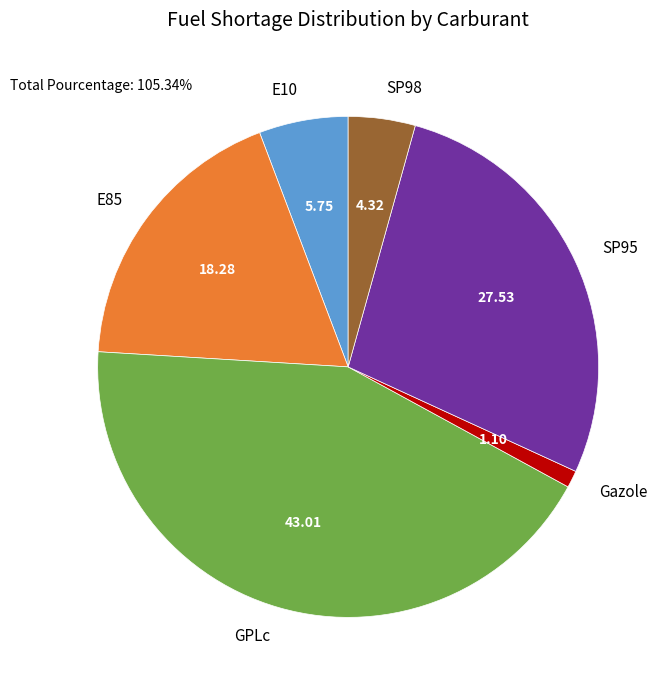

Count the number of slices in the pie.

6